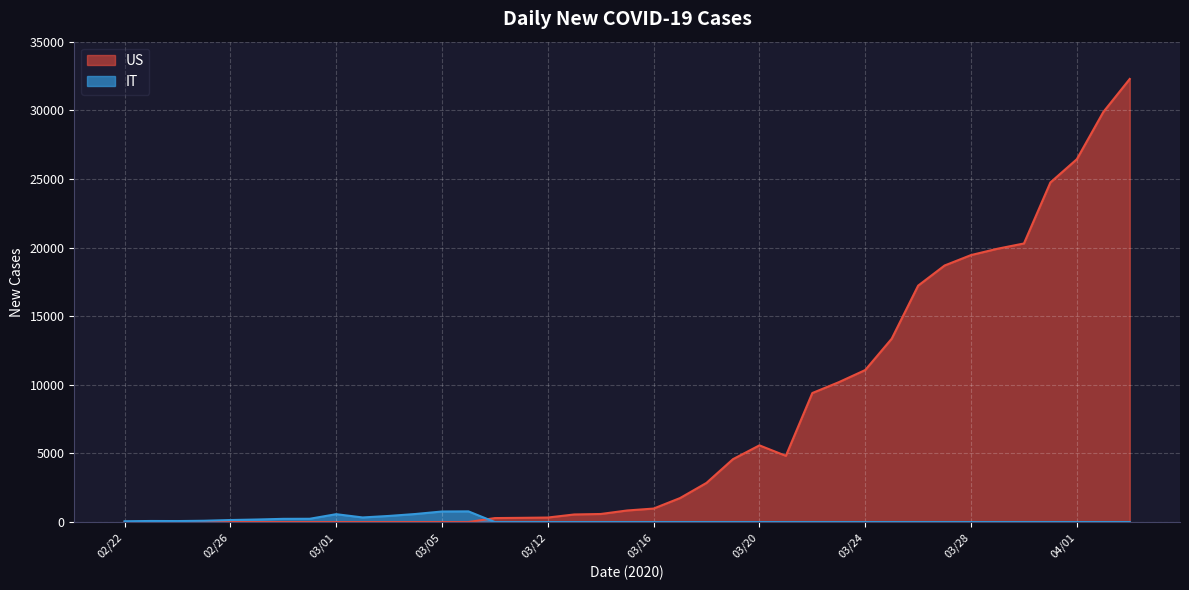

Which has a higher value, 13 or 16?

16